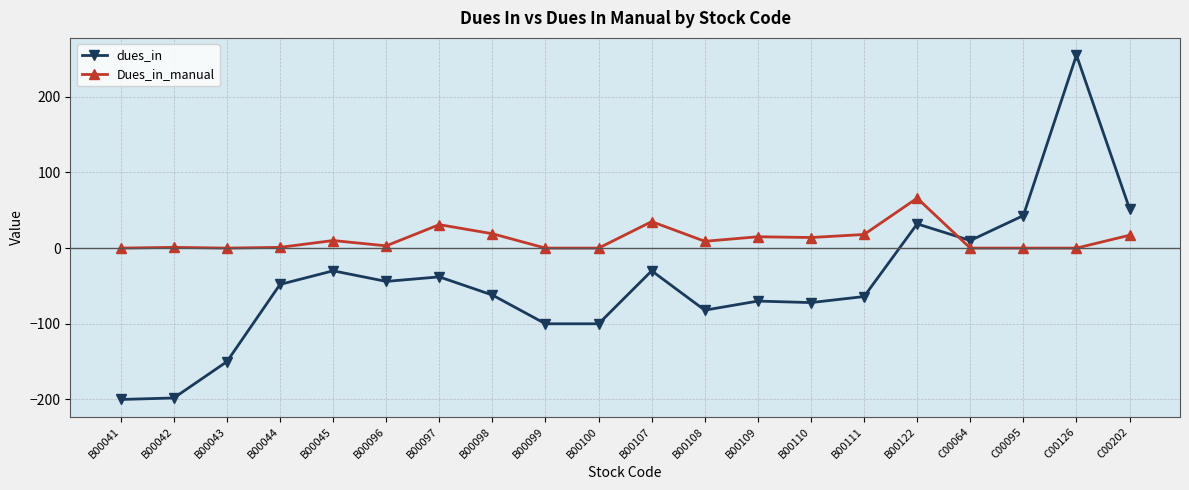

Is the value of Dues_in_manual at B00041 greater than the value of dues_in at B00100?

Yes